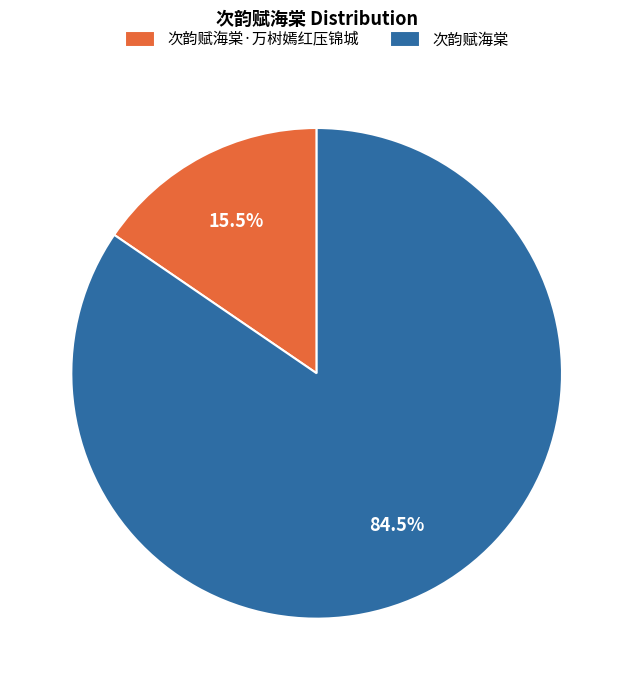

What is the smallest slice in the pie chart?

次韵赋海棠·万树嫣红压锦城